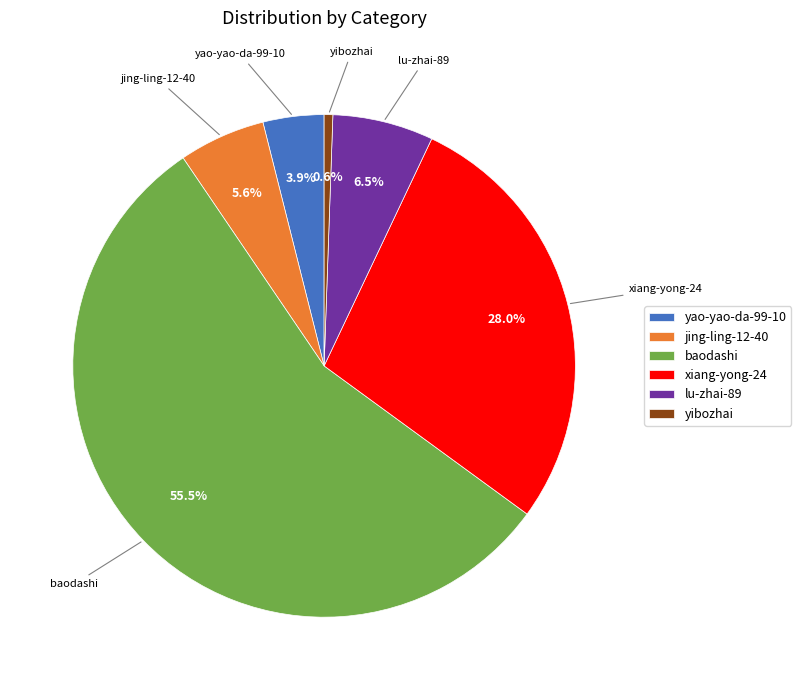

Rank the categories by value from lowest to highest.

yibozhai, yao-yao-da-99-10, jing-ling-12-40, lu-zhai-89, xiang-yong-24, baodashi